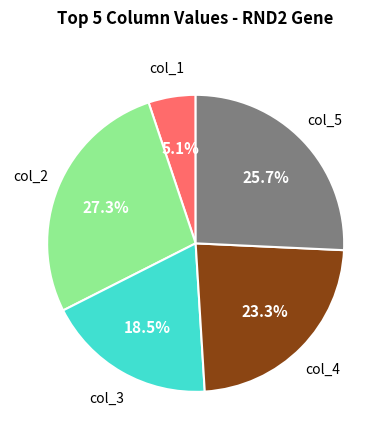

Does any single category account for the majority?

No